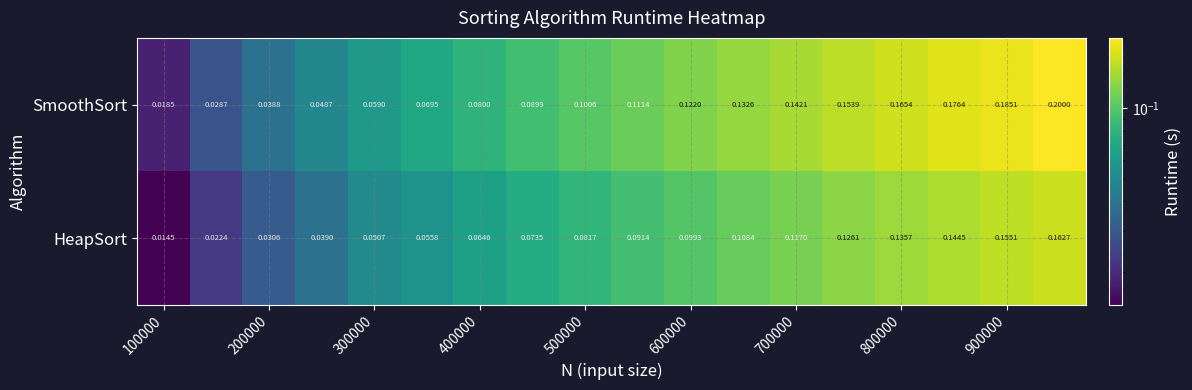

Which series has the widest spread of values?

SmoothSort